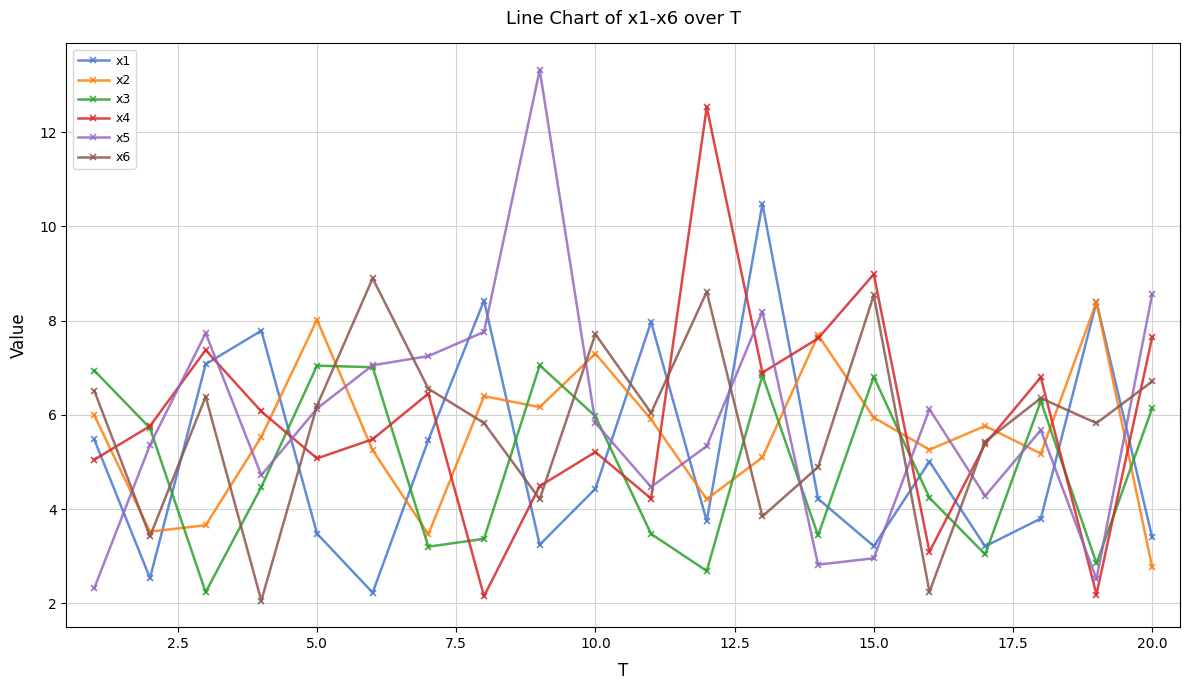

Does the chart display data point markers on the line(s)?

Yes